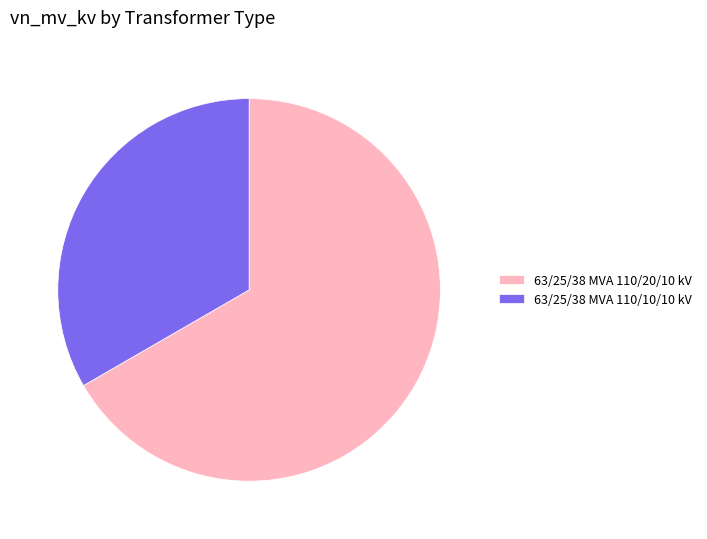

Between 63/25/38 MVA 110/10/10 kV and 63/25/38 MVA 110/20/10 kV, which is larger?

63/25/38 MVA 110/20/10 kV